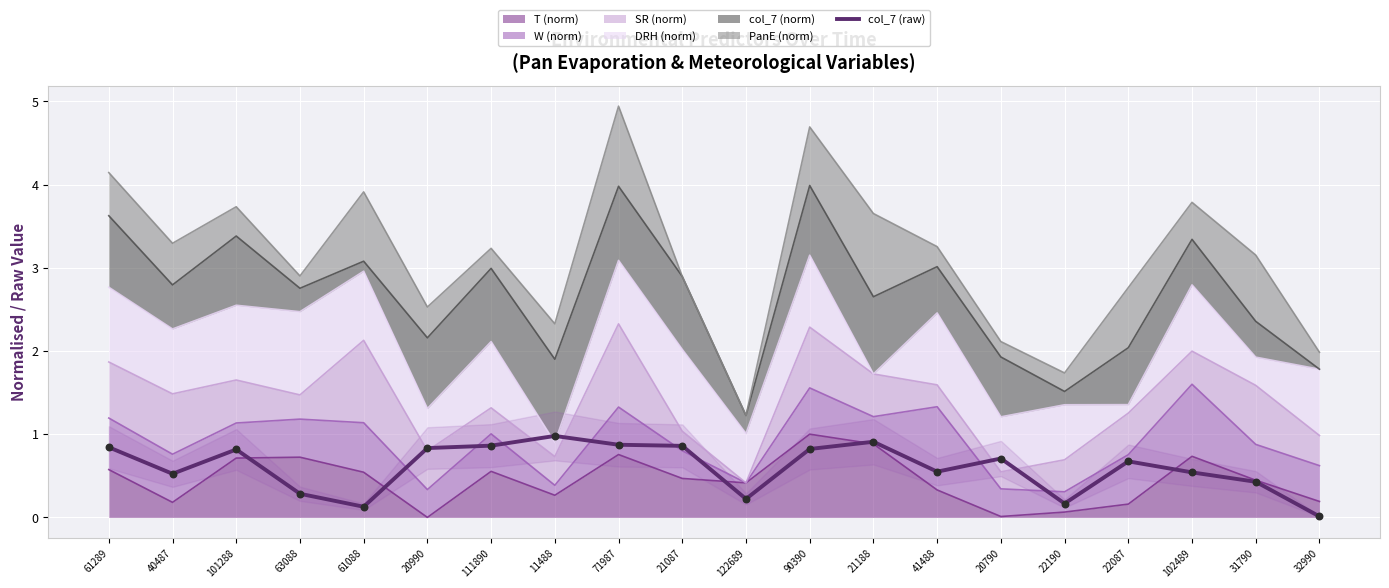

Which has a higher value, 11488 or 102489?

11488